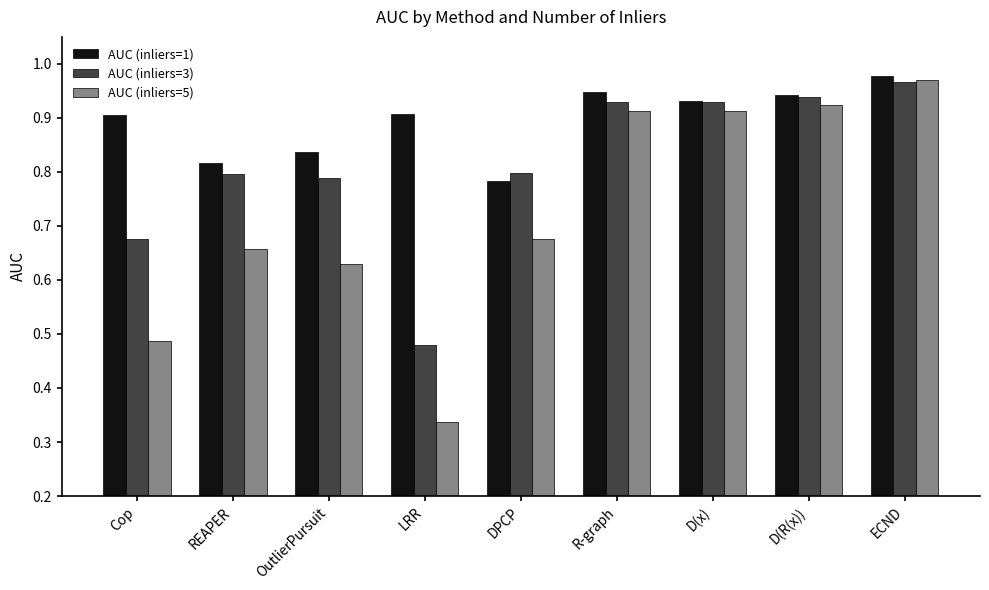

At which category does the chart reach its peak across all series?

ECND